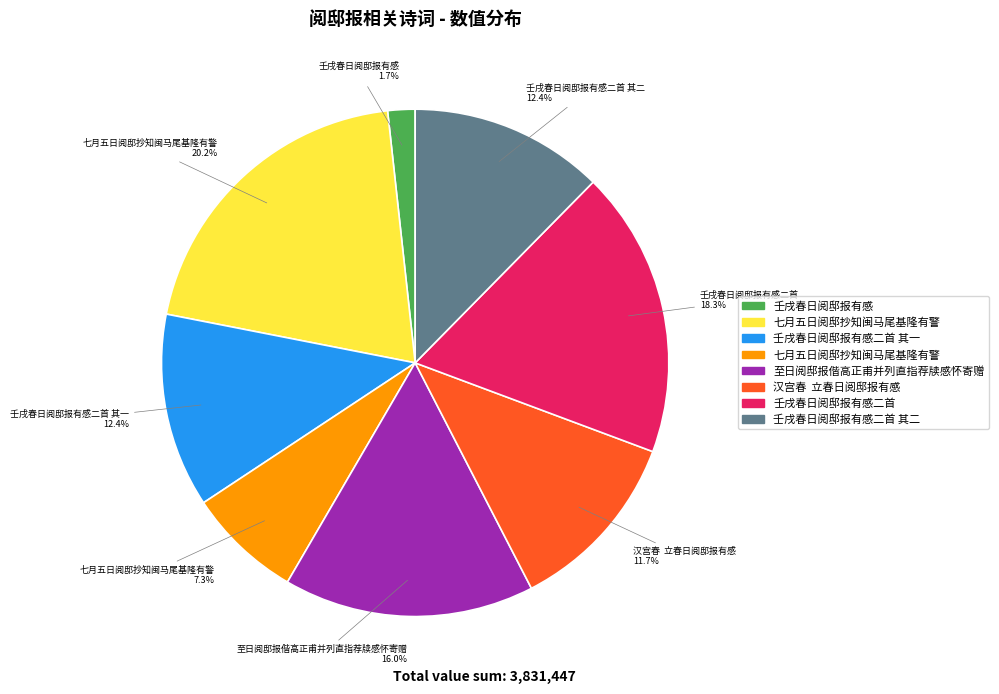

Does any single category account for the majority?

No